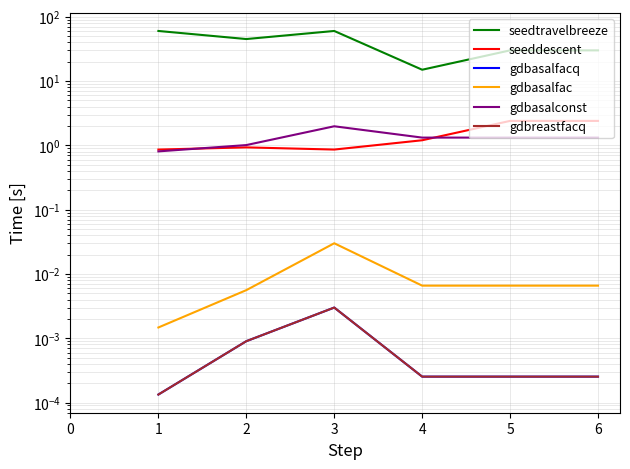

How many interior local peaks does the seeddescent series have?

1